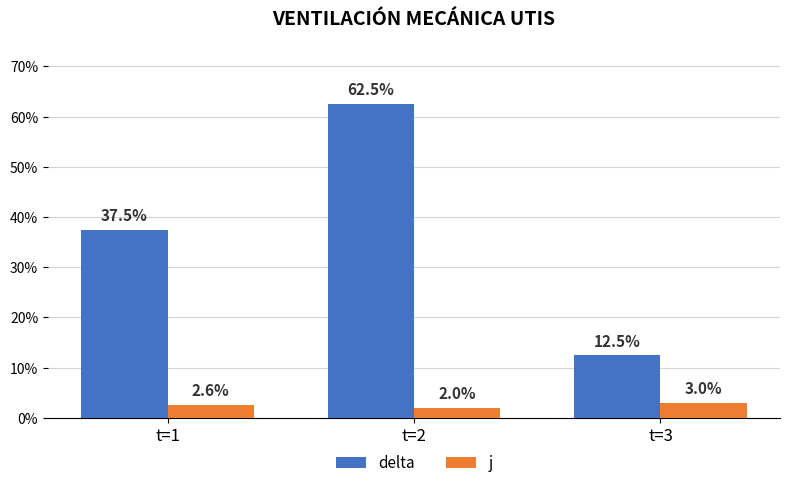

What is the maximum value for delta?

62.5